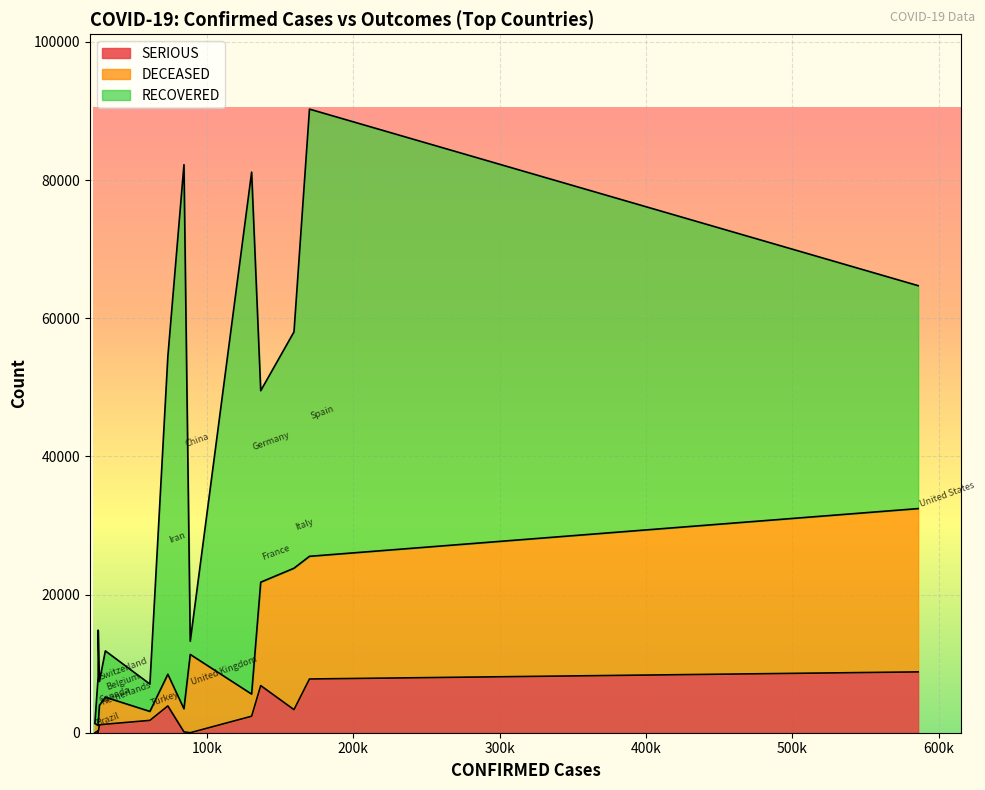

Does the chart display data point markers on the line(s)?

No